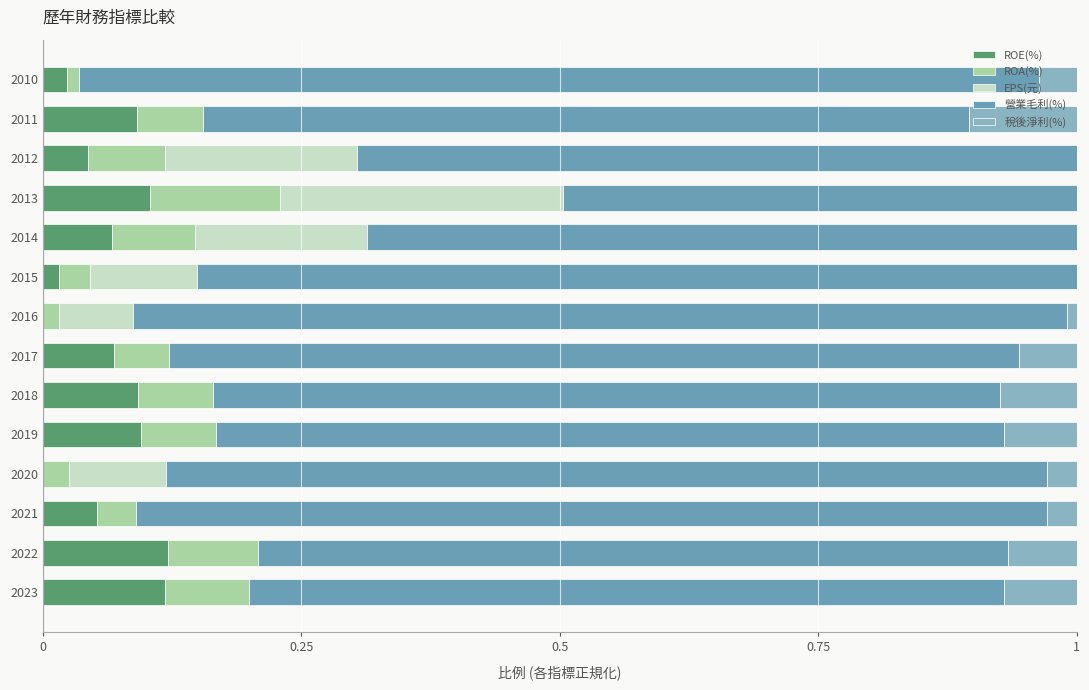

What is the total value across all series at 2022?

1.0